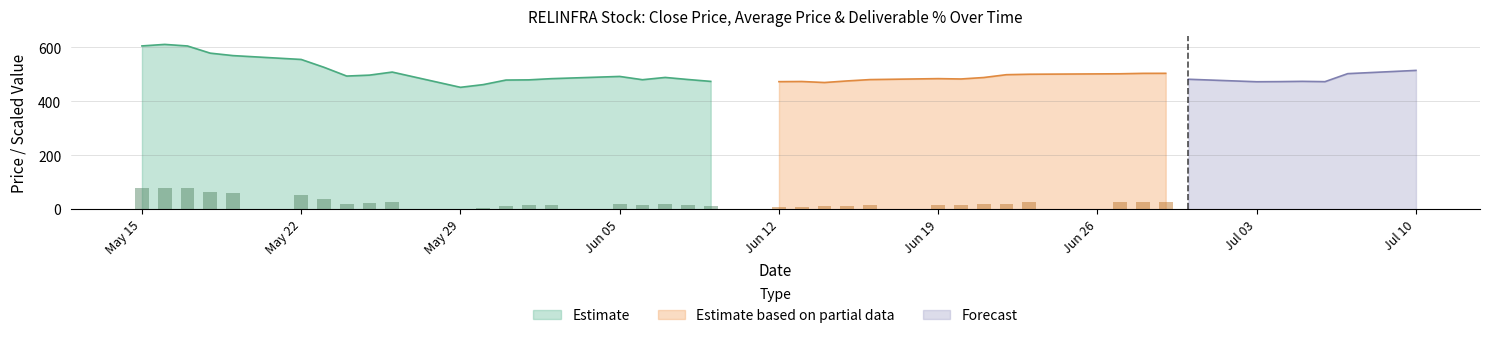

The Deliverable Pct series shows 2.9 at 33. True or false?

False